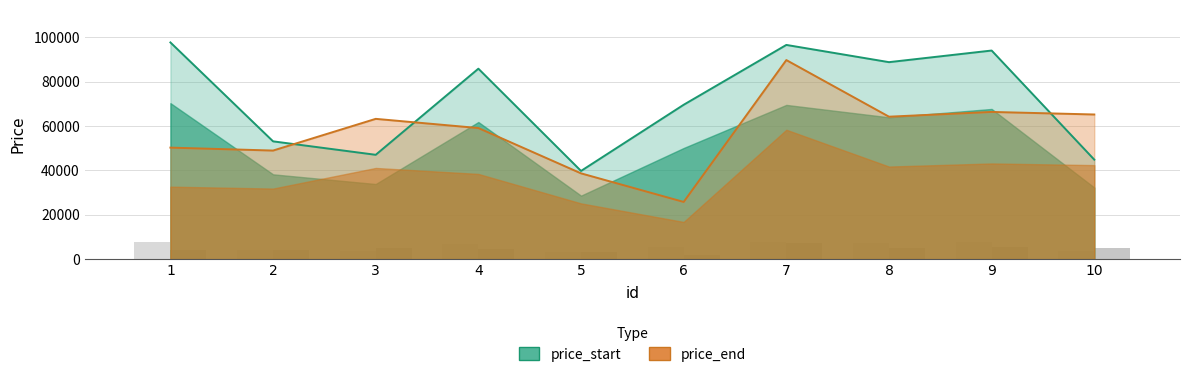

Are the bars horizontal?

No